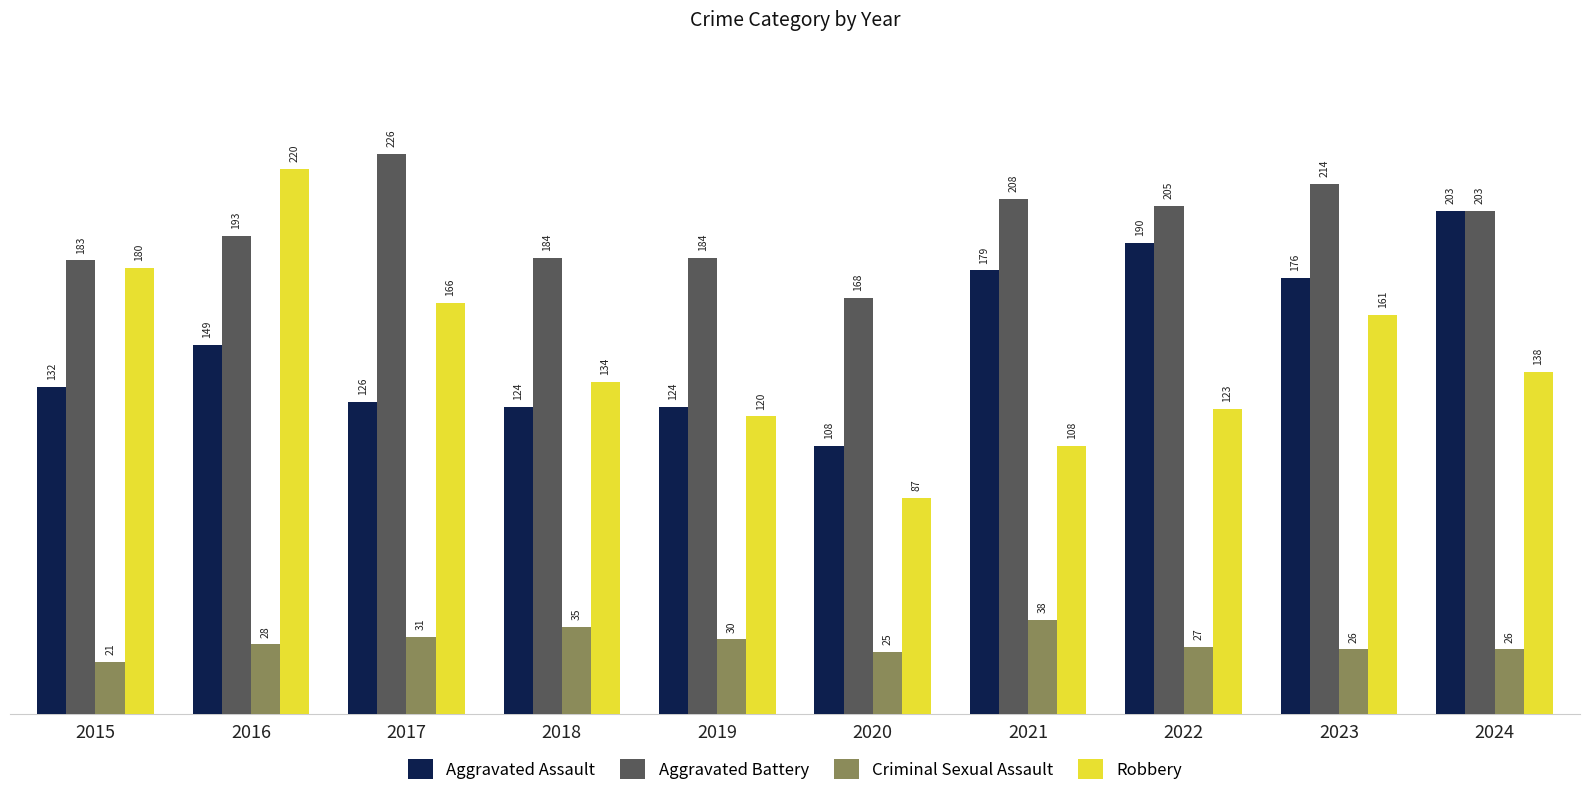

Does the chart contain any negative values?

No